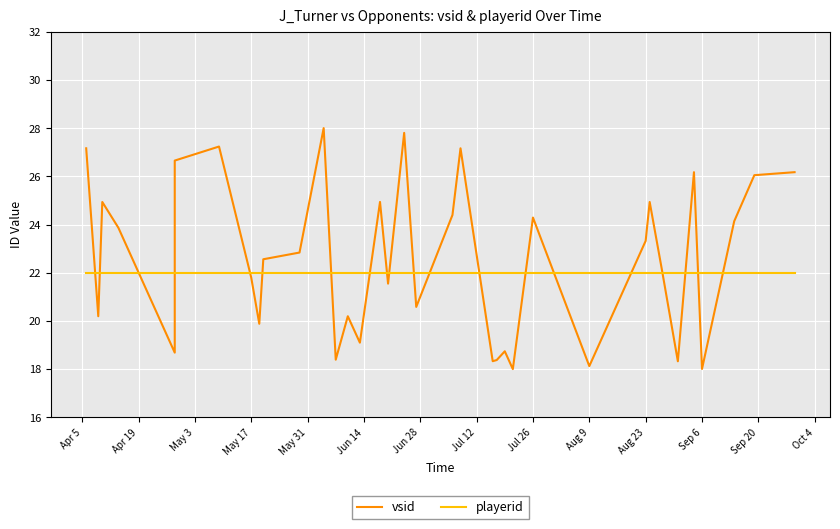

Is the value of playerid at 18 greater than the value of vsid at 30?

No